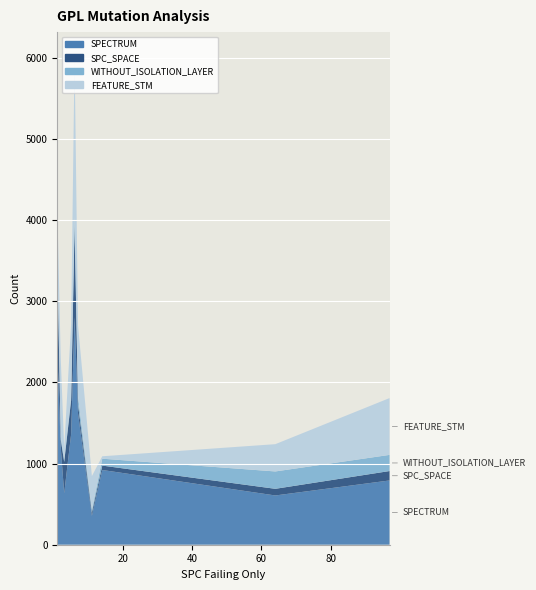

Reading left to right, extract all data points from this chart.

SPECTRUM: 1=712	1=86	1=277	1=436	1=879	2=468	2=13	2=720	3=26	3=197	3=411	5=590	5=772	6=672	6=772	6=864	6=496	7=393	7=831	7=393	11=356	14=921	64=607	97=792
SPC_SPACE: 1=134	1=220	1=480	1=70	1=212	2=32	2=51	2=13	3=15	3=243	3=128	5=135	5=284	6=284	6=284	6=220	6=331	7=41	7=24	7=41	11=41	14=54	64=82	97=116
WITHOUT_ISOLATION_LAYER: 1=39	1=1	1=3	1=27	1=73	2=3	2=3	2=23	3=6	3=19	3=3	5=3	5=25	6=23	6=25	6=50	6=26	7=34	7=40	7=34	11=33	14=85	64=214	97=199
FEATURE_STM: 1=30	1=62	1=30	1=30	1=366	2=62	2=13	2=897	3=95	3=17	3=30	5=30	5=881	6=881	6=881	6=30	6=177	7=25	7=822	7=25	11=416	14=30	64=336	97=700